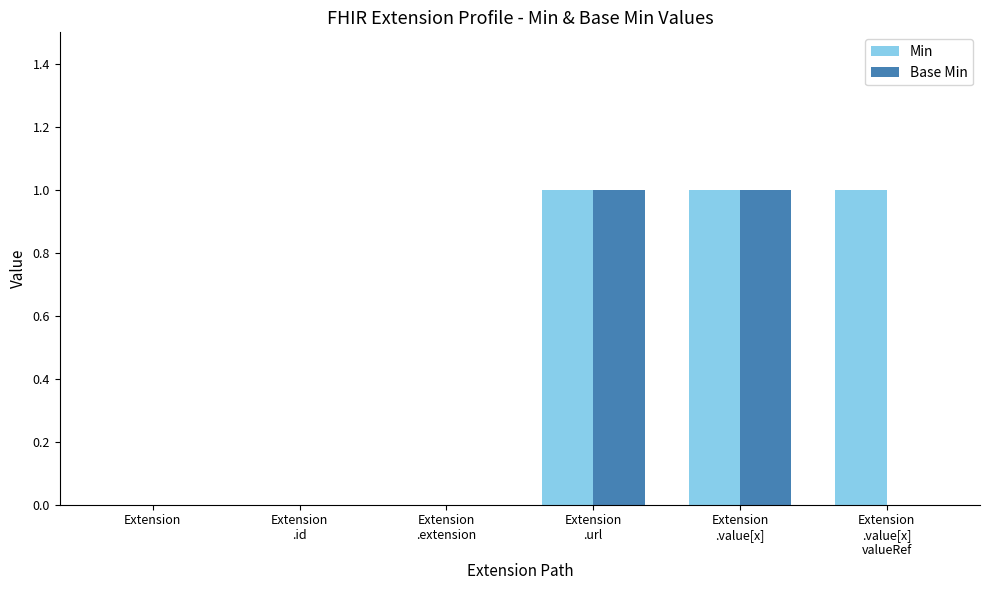

The Min series shows 1 at Extension. True or false?

False